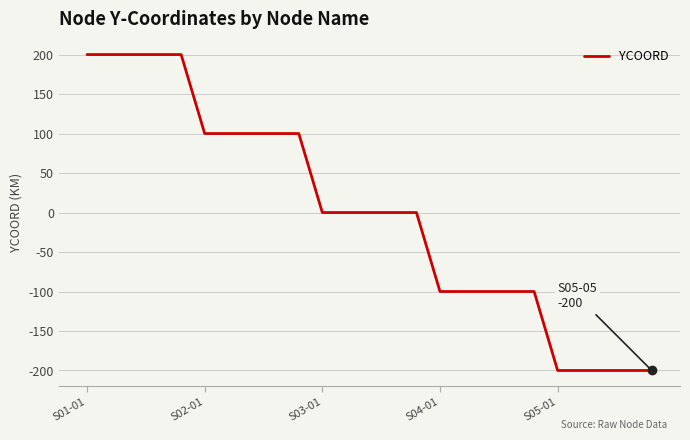

How many values are between -100 and 100?

15